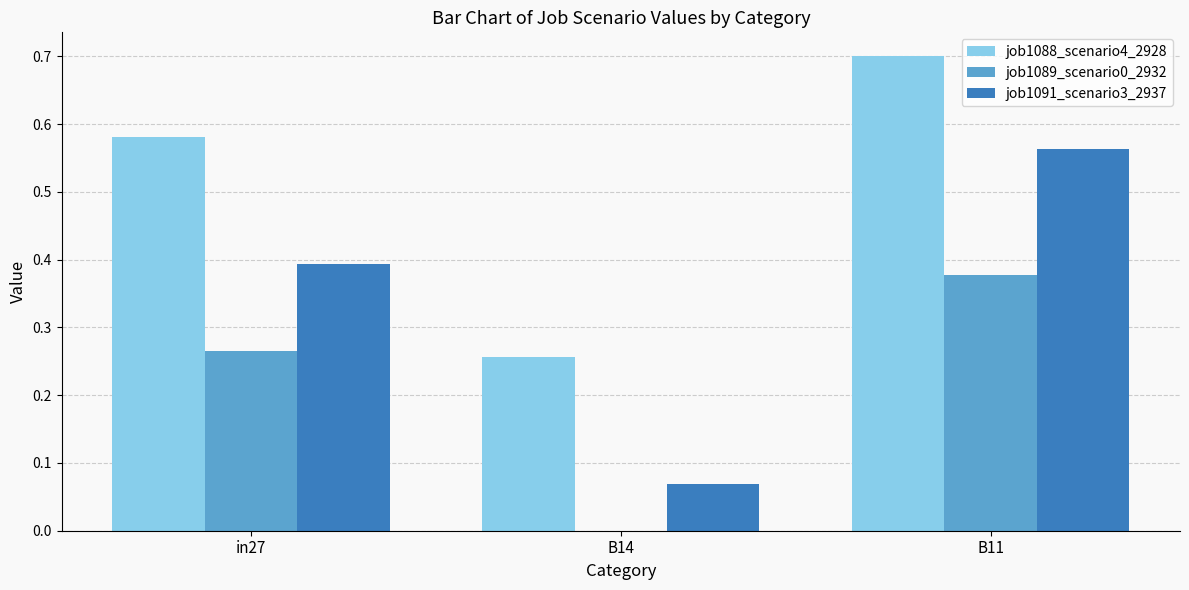

The job1089_scenario0_2932 series shows 0.3 at B14. True or false?

False